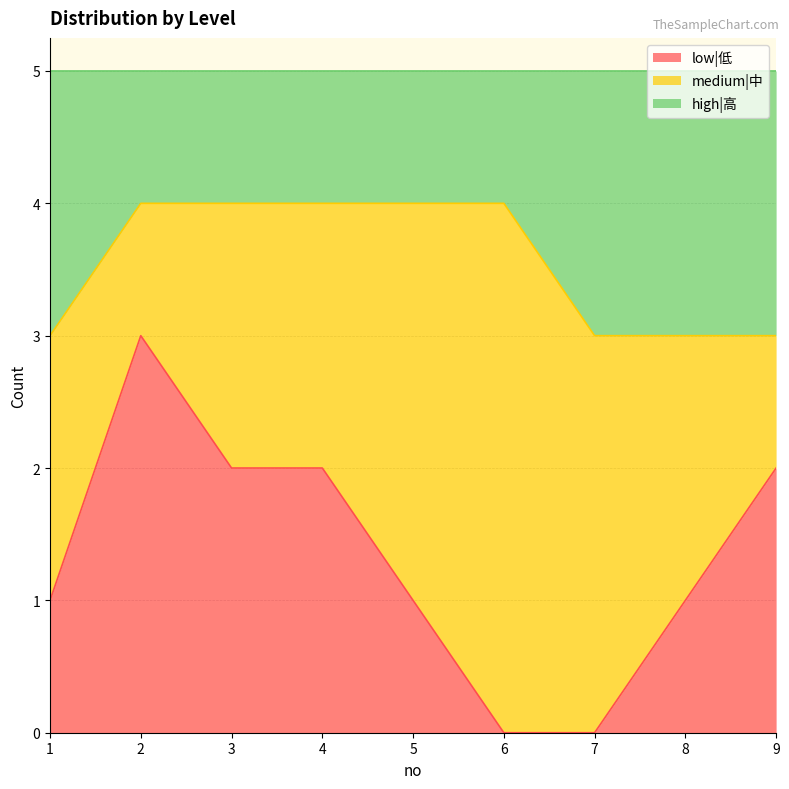

What is the total value across all series at 7?

5